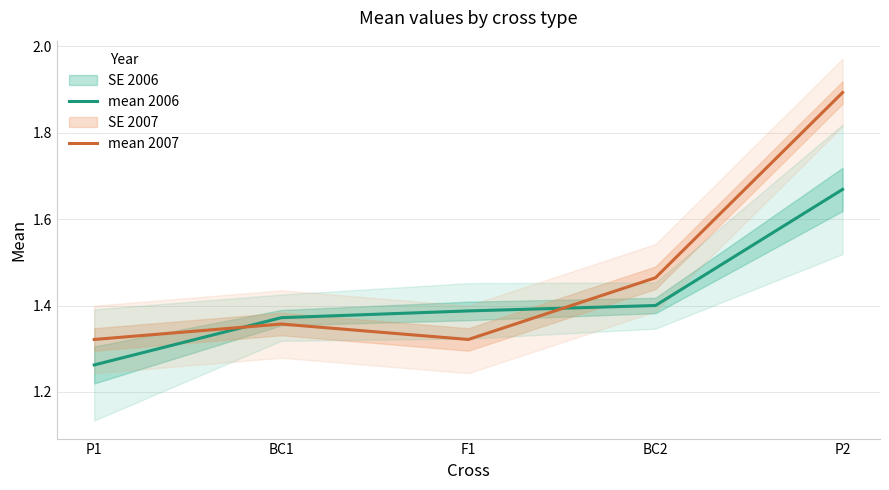

How many lines are shown in the chart?

2